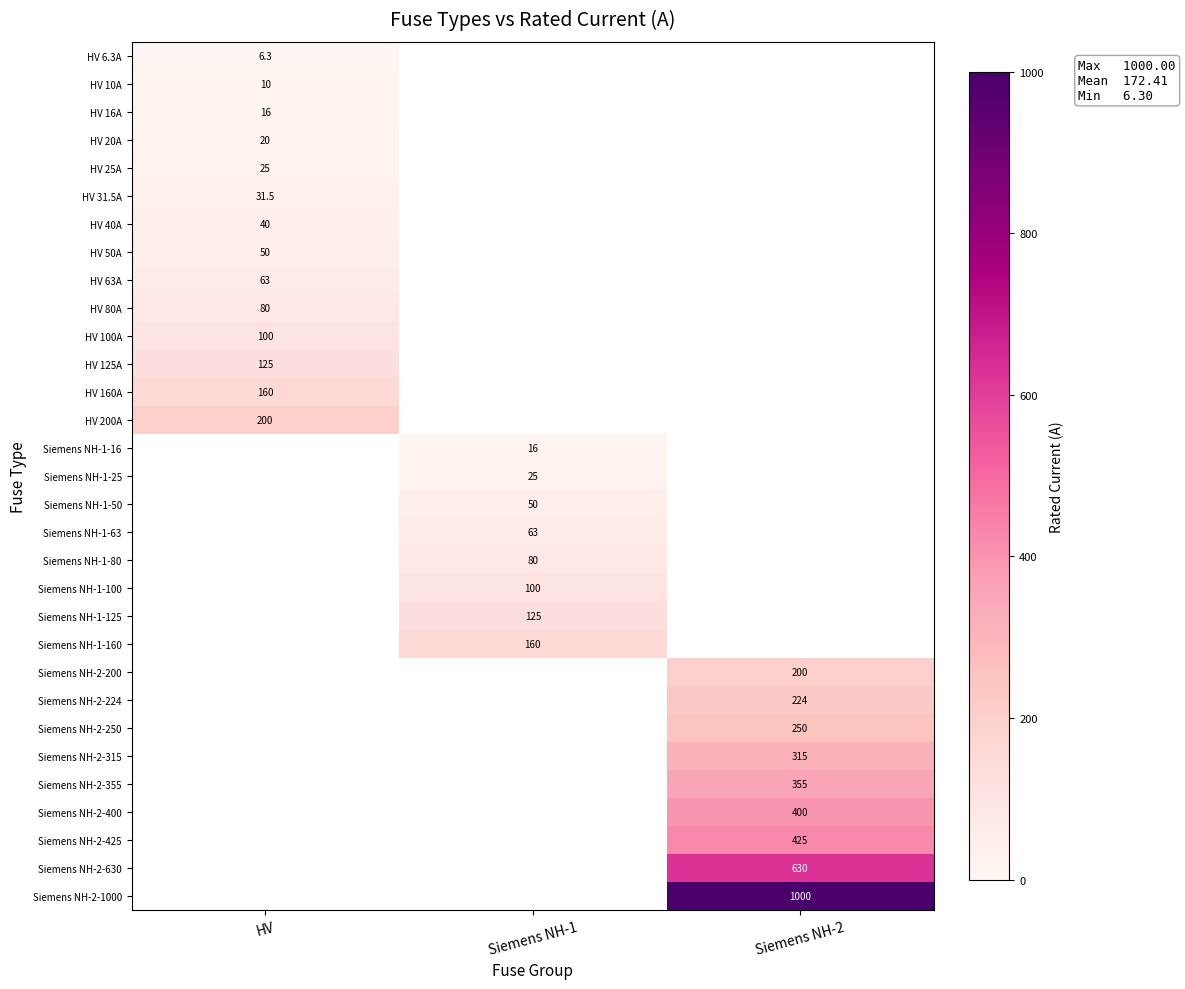

What is the minimum value shown in the chart?

6.3